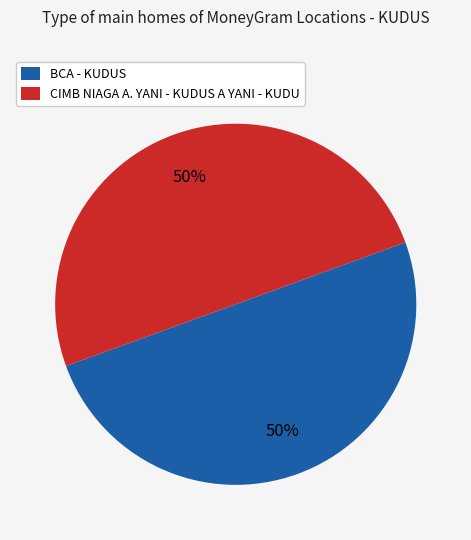

To the nearest percent, what portion does BCA - KUDUS represent?

50%